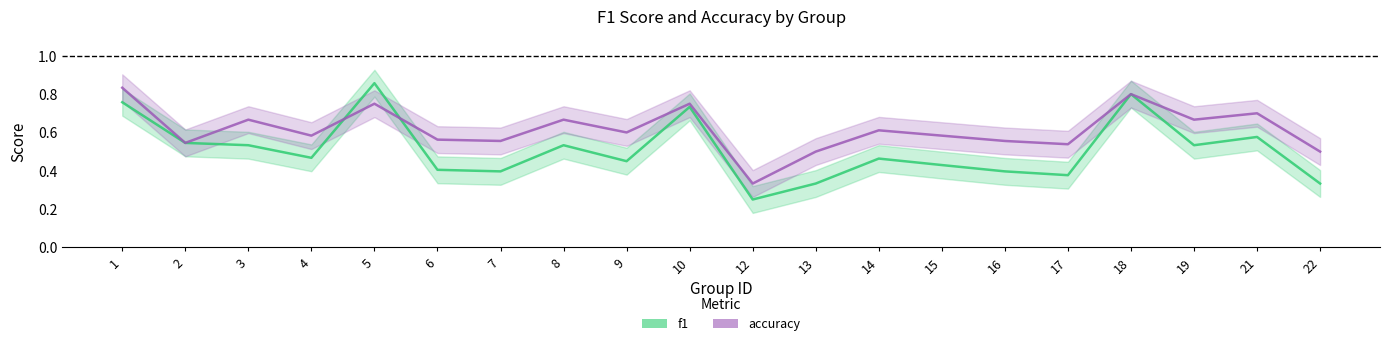

Which has a higher value, 6 or 9?

9